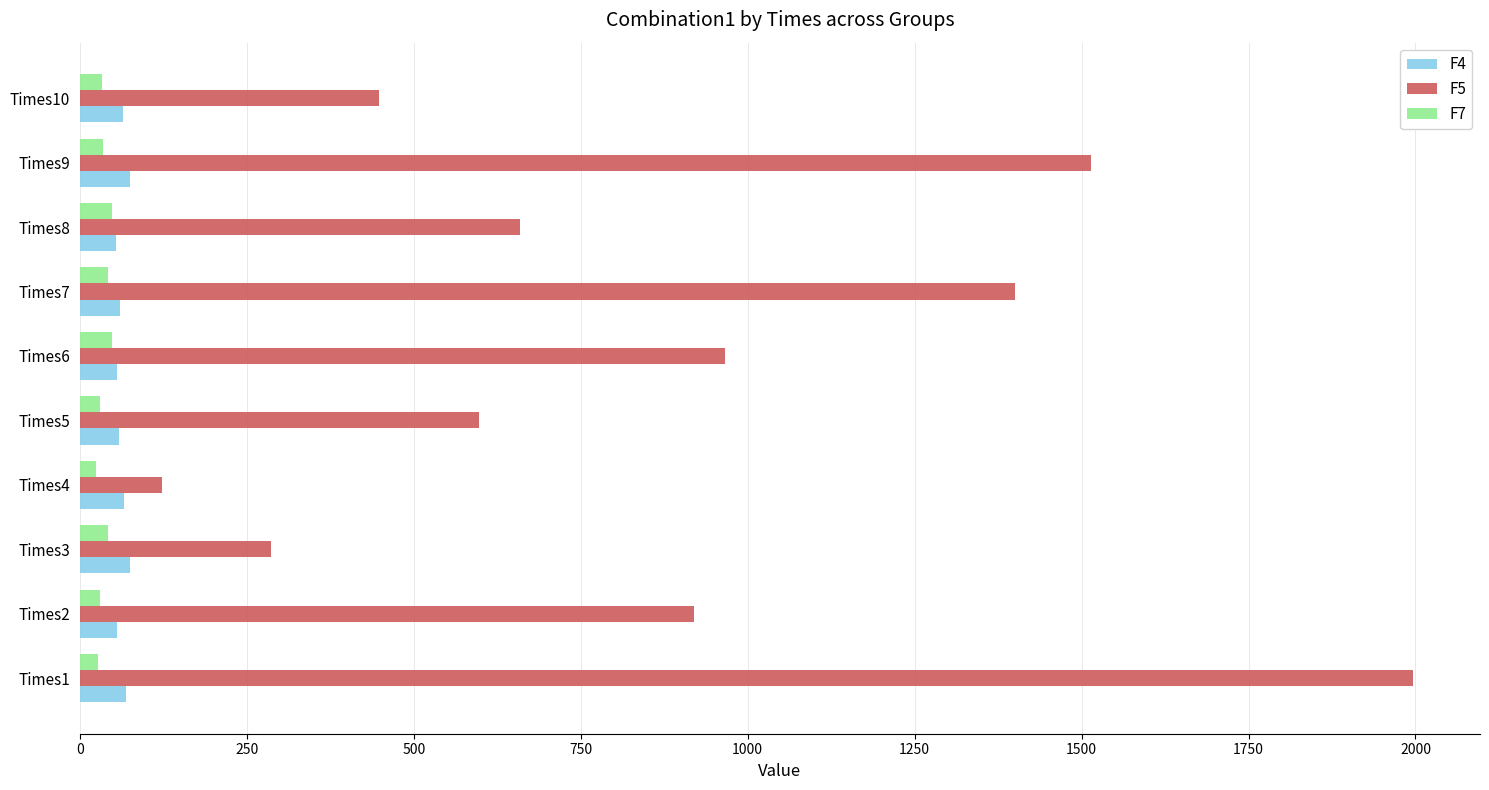

What are all the series names shown in the legend?

F4, F5, F7